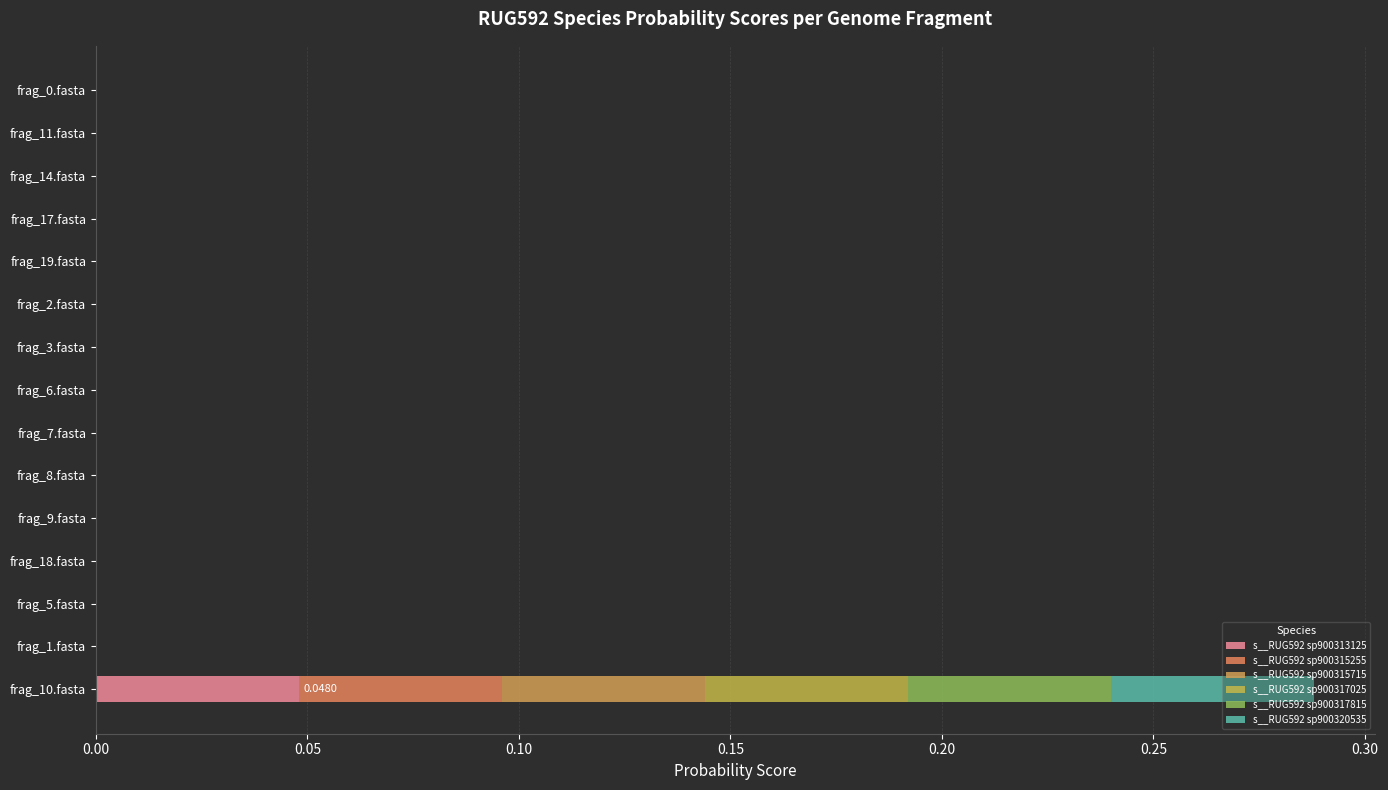

At how many categories does at least one series exceed 0?

4